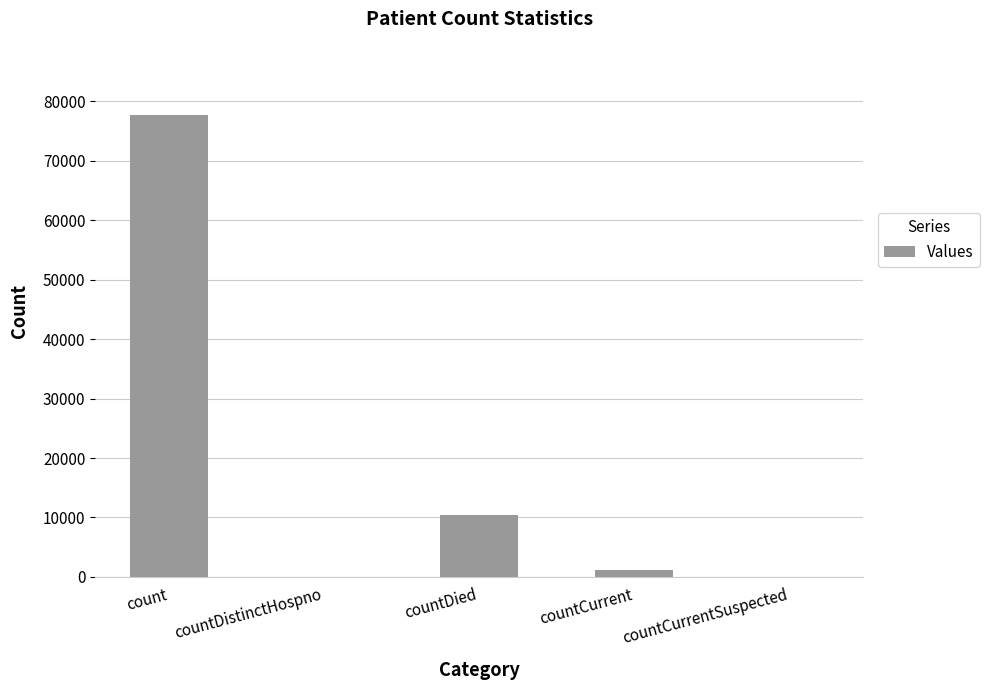

Is it true that the value at countDied is 10447?

True